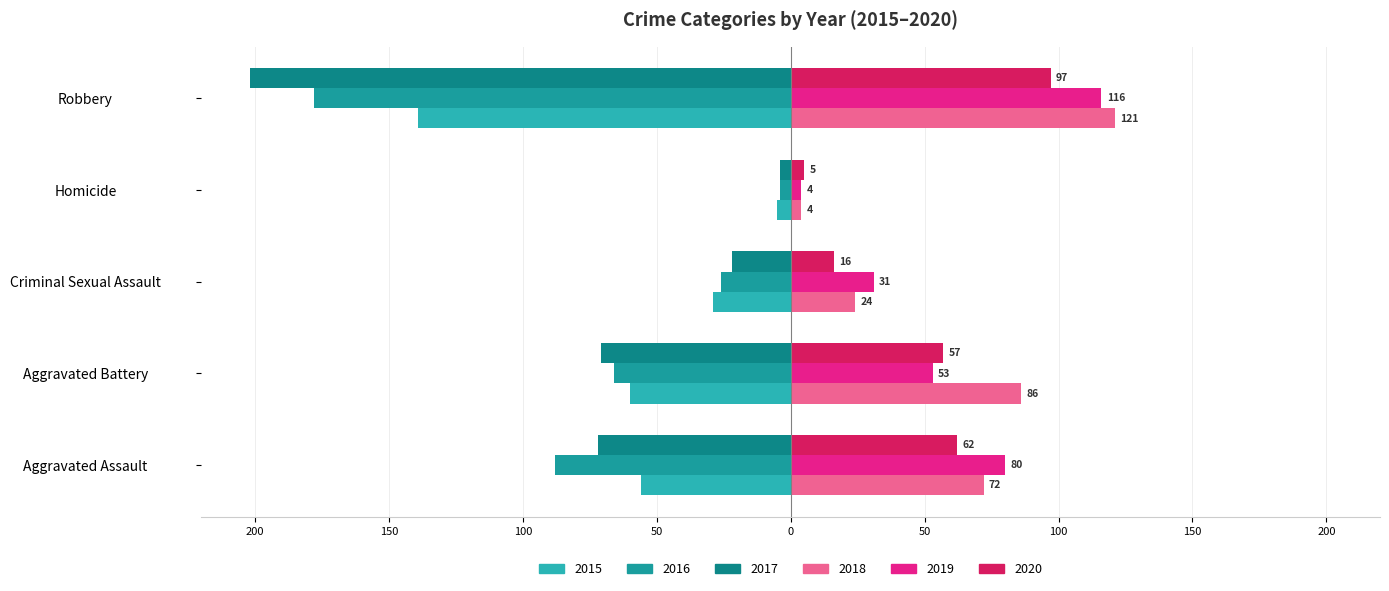

True or false: 2016 has a value of -24 at Aggravated Assault.

False